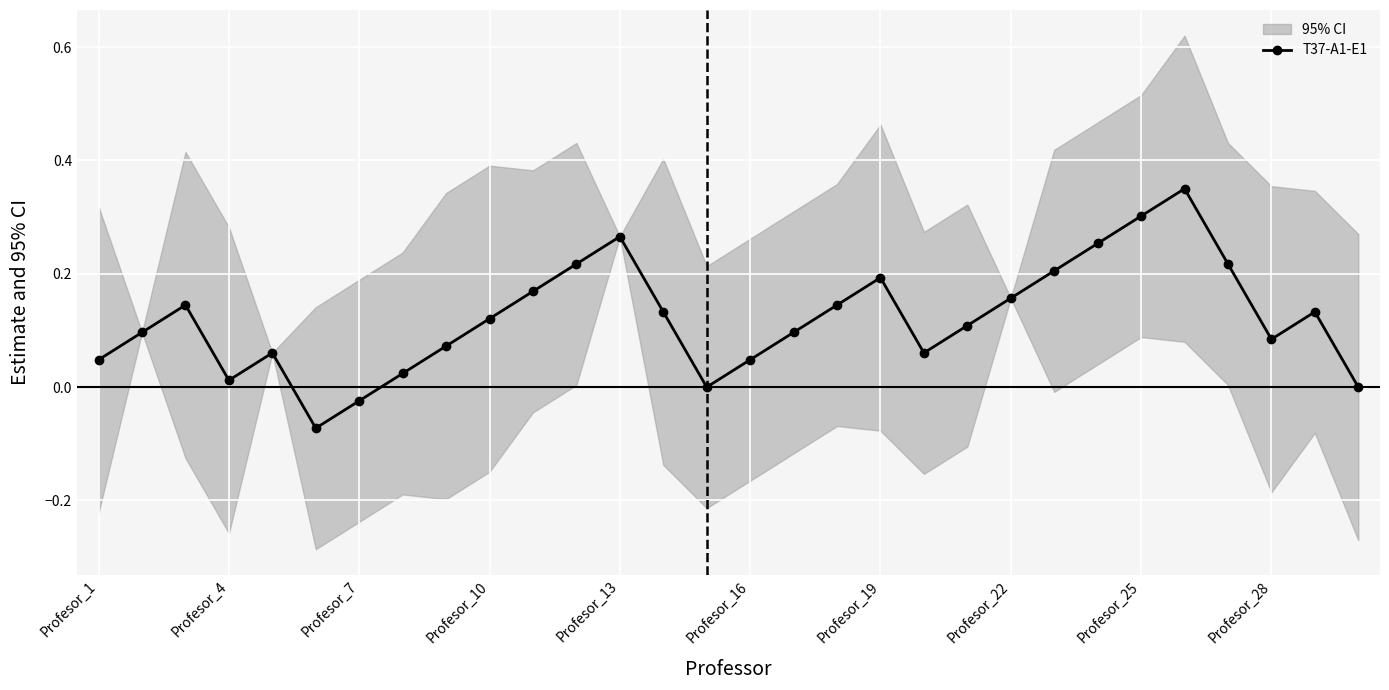

In T37-A1-E1, how many points are higher than both neighbors (excluding endpoints)?

6